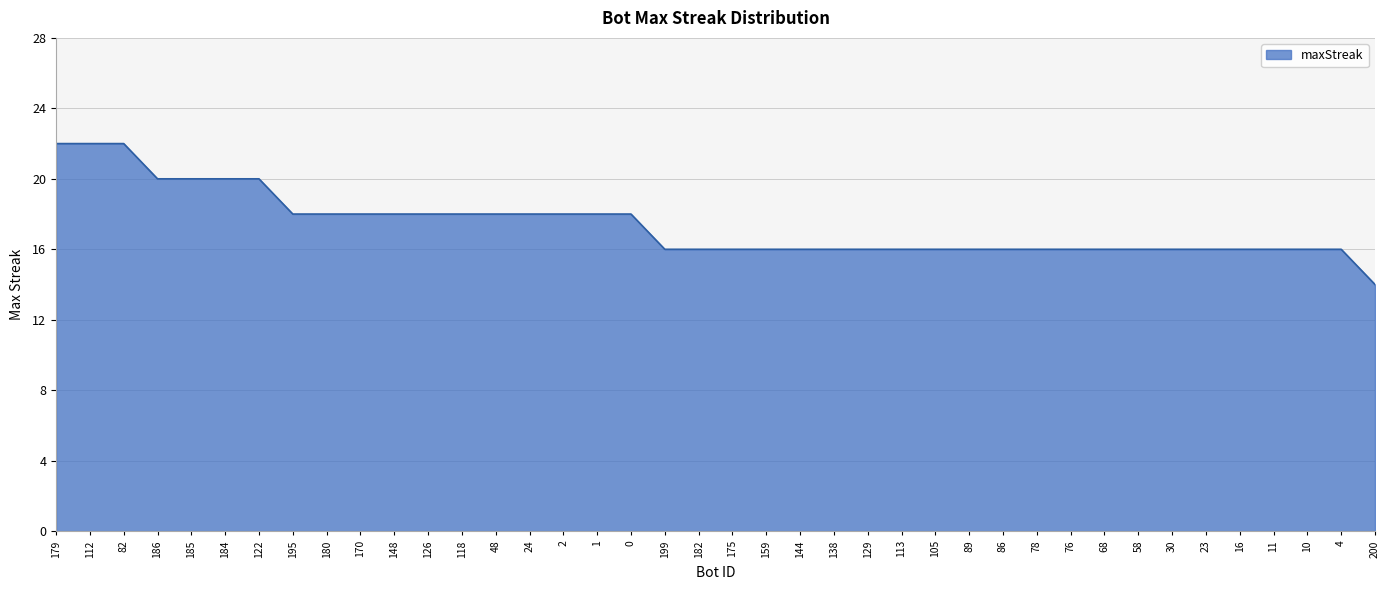

What position from the left is 170?

10